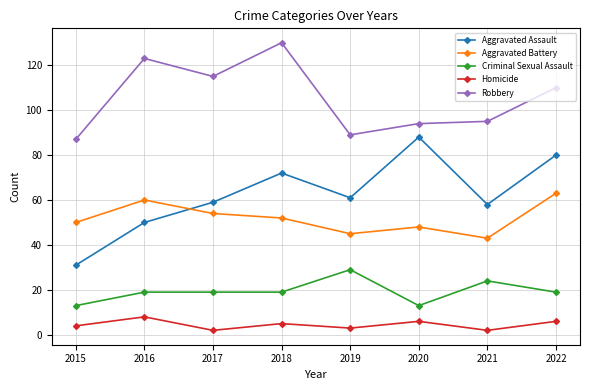

How many values in the Aggravated Assault series are below 61?

4